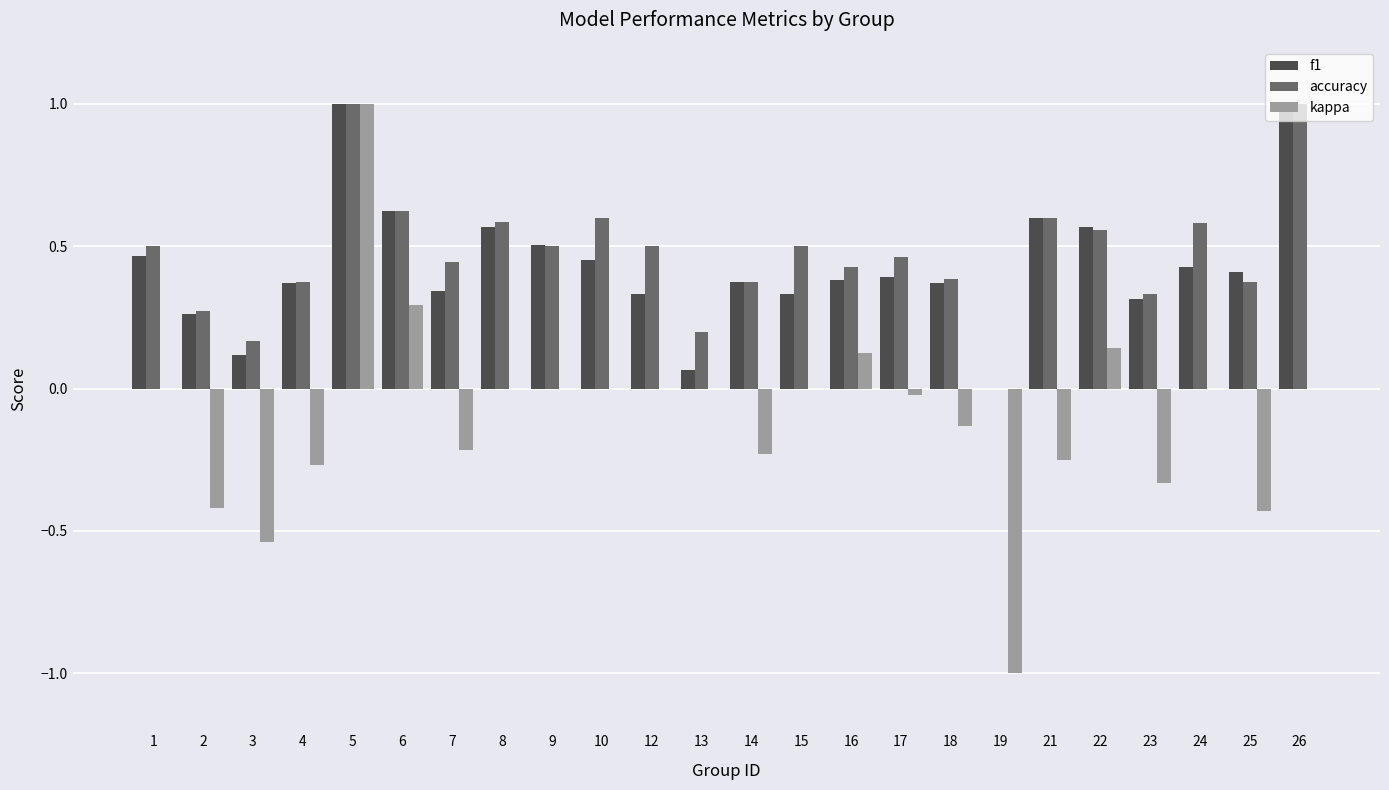

Are the bars horizontal?

No